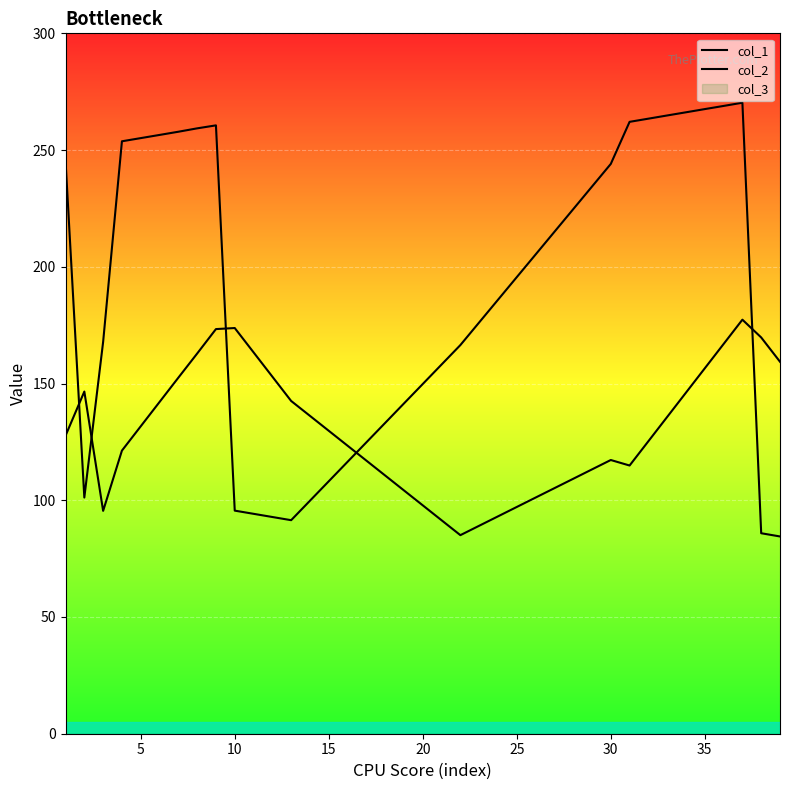

Is it true that col_1 equals 114.9 at 30?

True